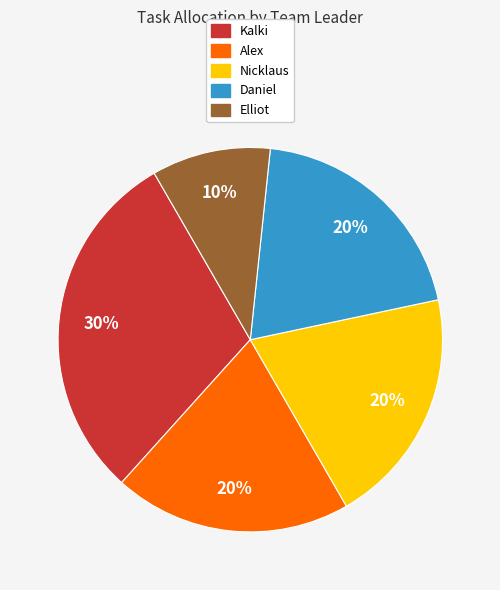

Is there any slice that represents more than half of the pie?

No